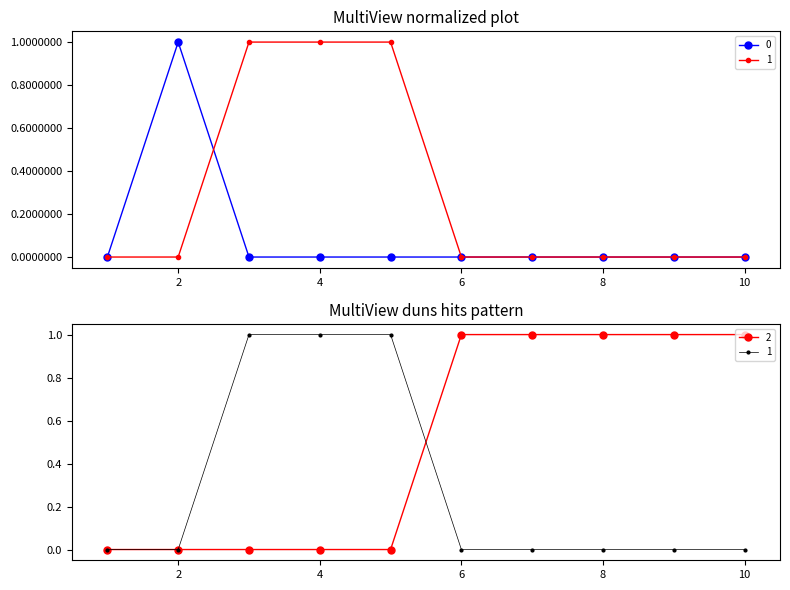

True or false: 1 has more than 1 interior local peaks.

False